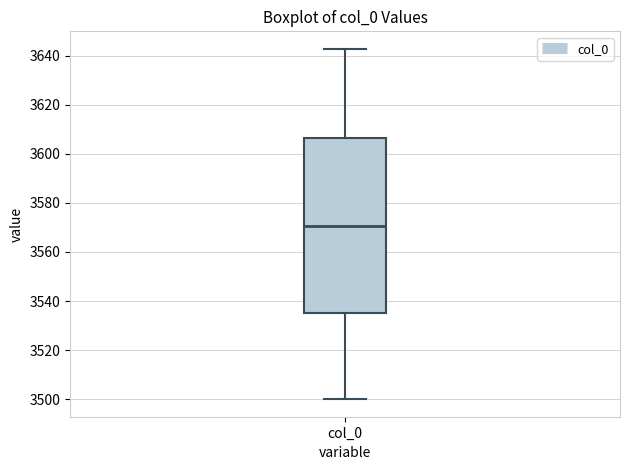

Read this box plot against the y-axis: the position of the median line, the range covered by the box, and the ends of both whiskers. The values are not printed on the chart, so give them approximately, as read against the axis.

median 3570, box 3536 to 3606, whiskers 3500 to 3642